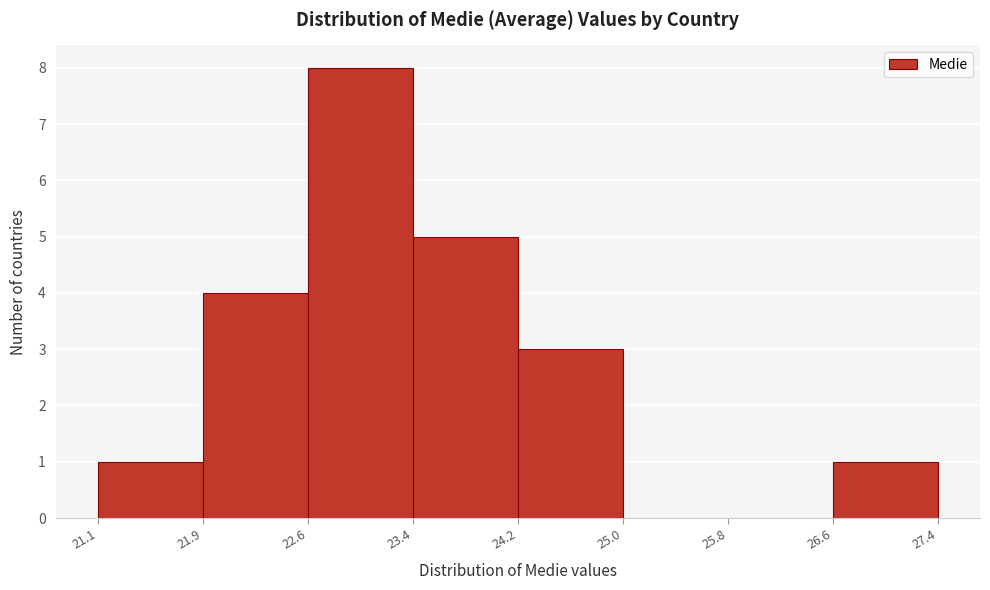

What is the height of the bar covering 24.2 to 25.0 on the x-axis? The values are not printed on the chart, so give them approximately, as read against the axis.

3